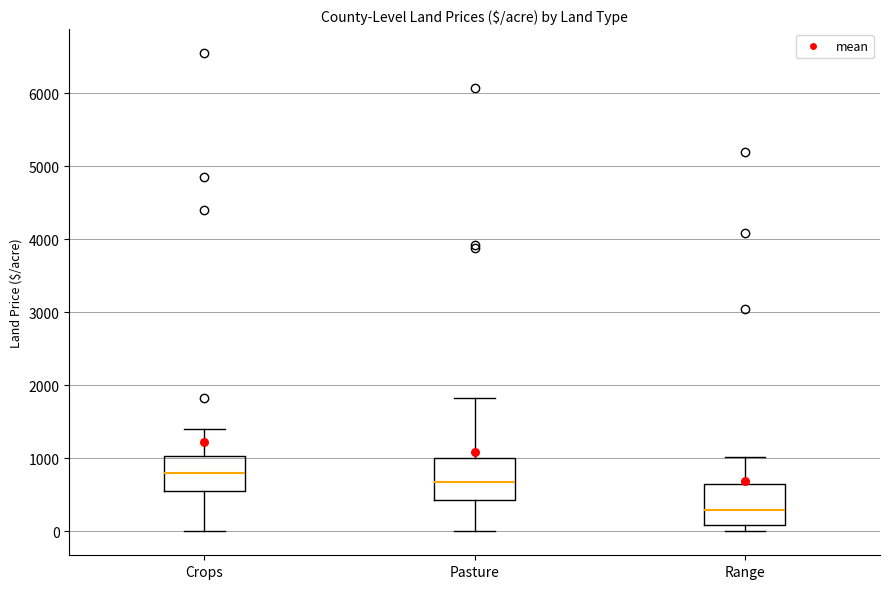

Where does the median line of the box for Range sit on the y-axis? The values are not printed on the chart, so give them approximately, as read against the axis.

300